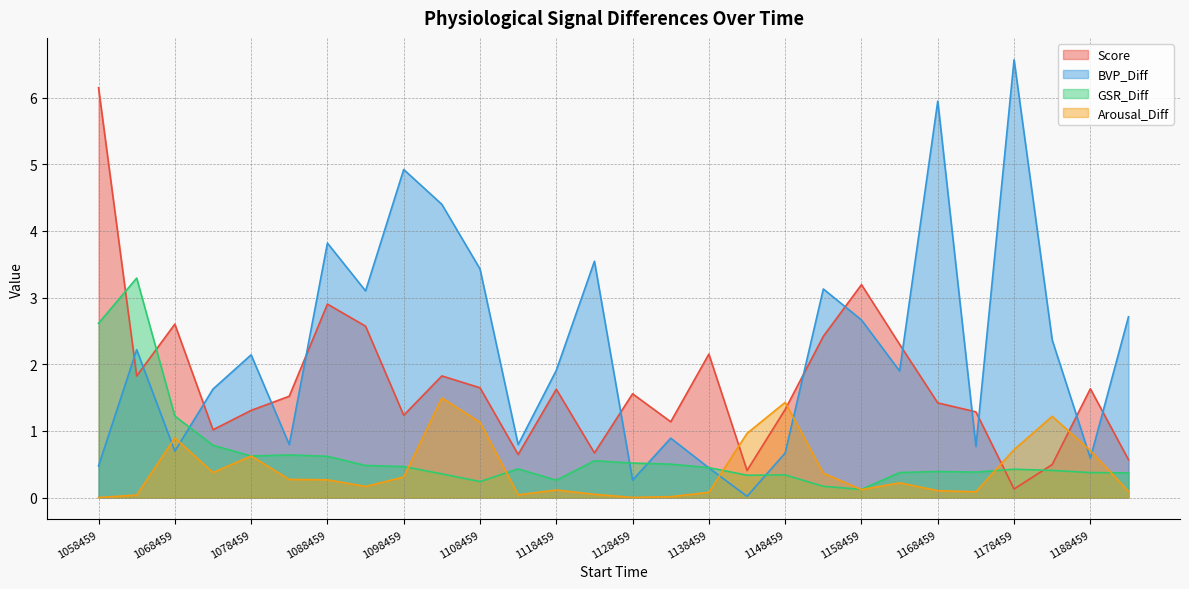

Which series has the largest total across all categories?

BVP_Diff